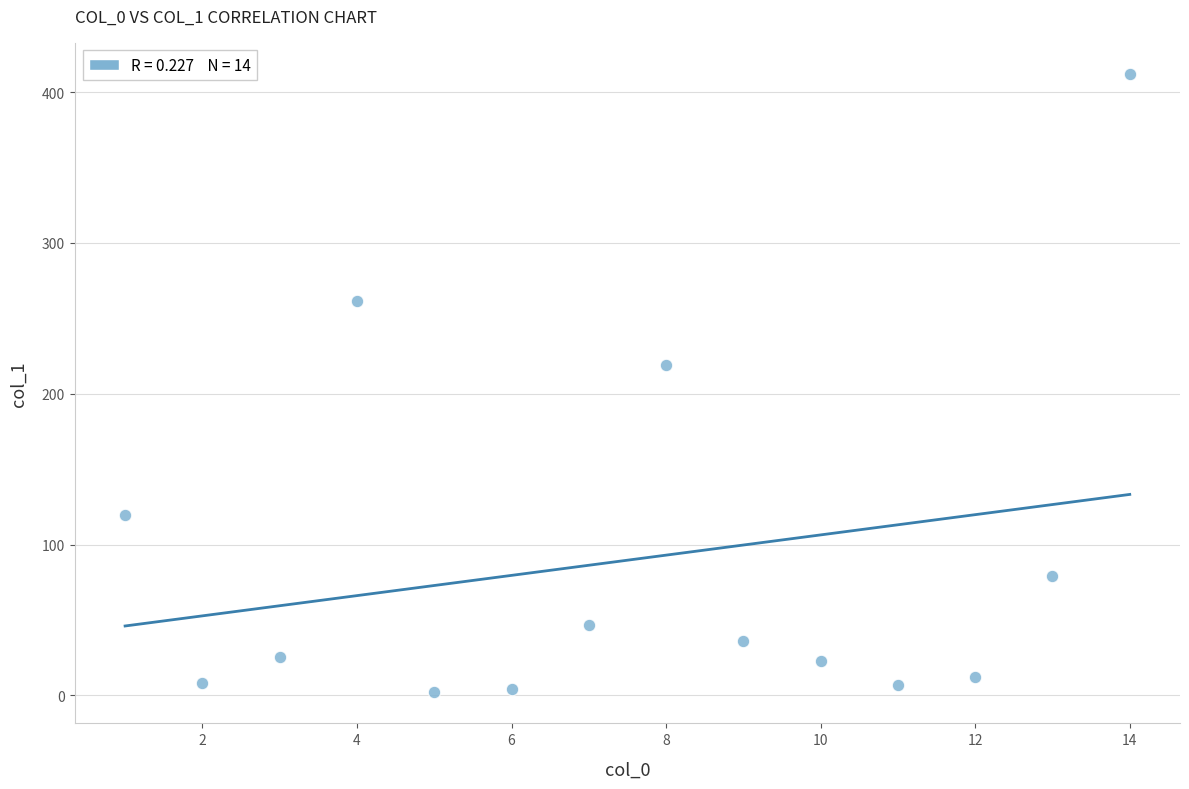

What Y value in the scatter plot is closest to 207?

218.8